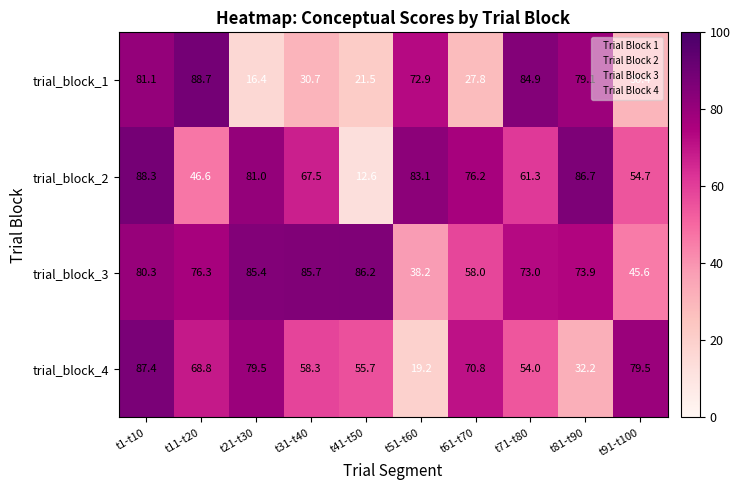

List the series in order of their overall mean, lowest first.

trial_block_1, trial_block_4, trial_block_2, trial_block_3